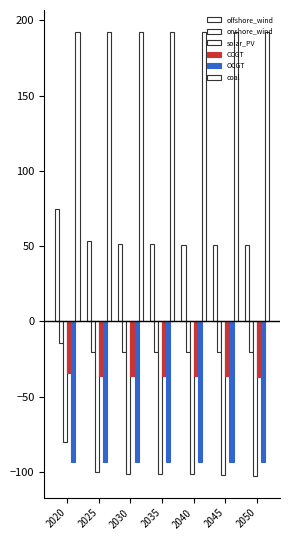

The solar_PV series shows -99.8 at 2025. True or false?

True